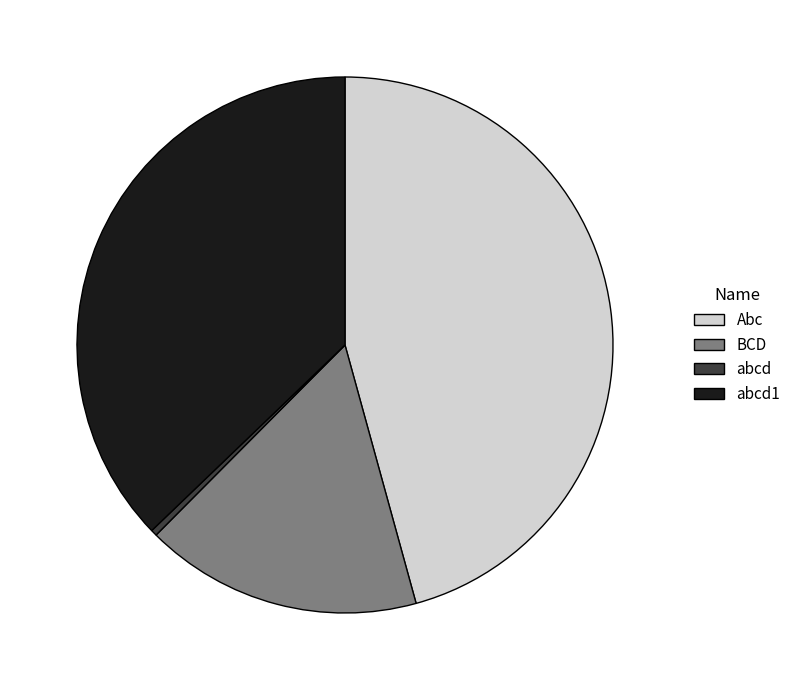

True or false: BCD accounts for 30% of the total.

False